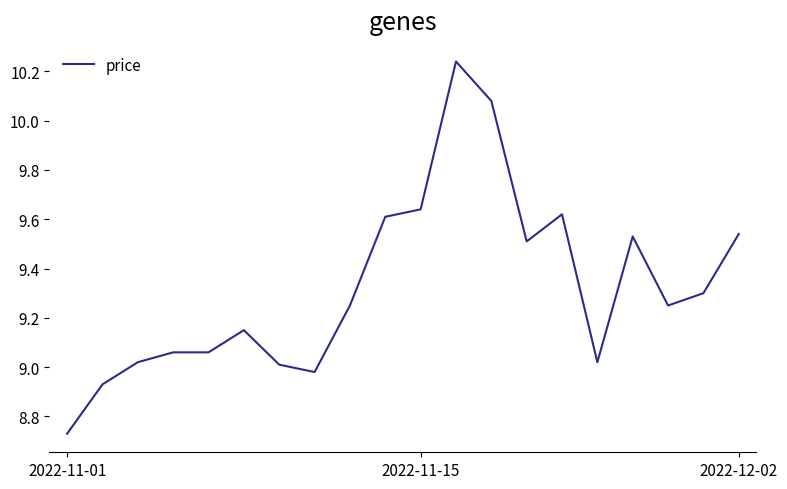

How many lines are shown in the chart?

1